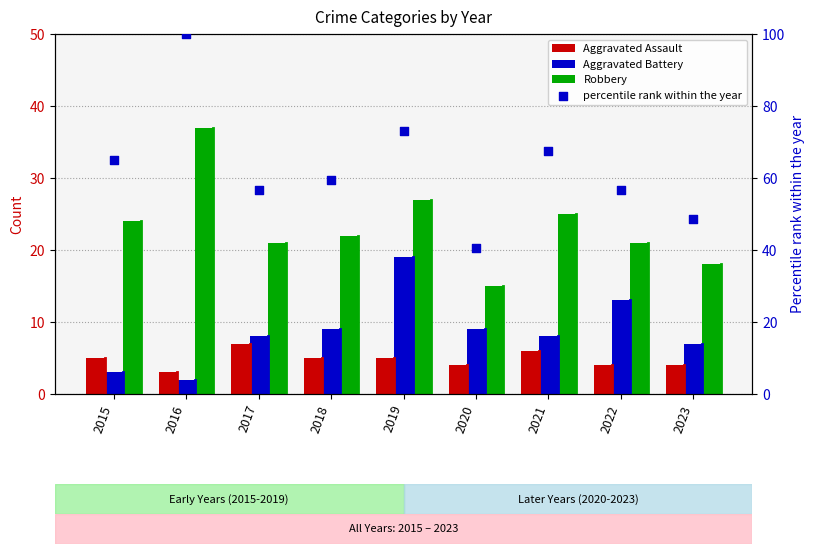

Which series reaches the minimum Y coordinate?

Aggravated Battery